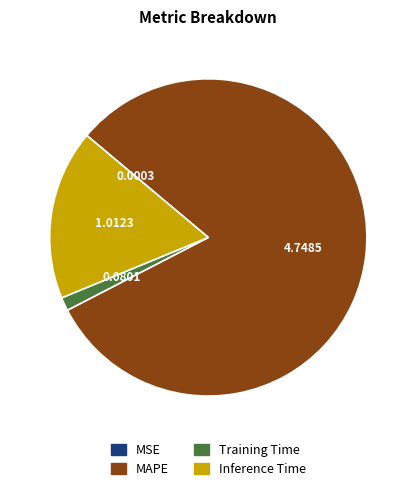

The Training Time slice represents 14% of the pie. True or false?

False